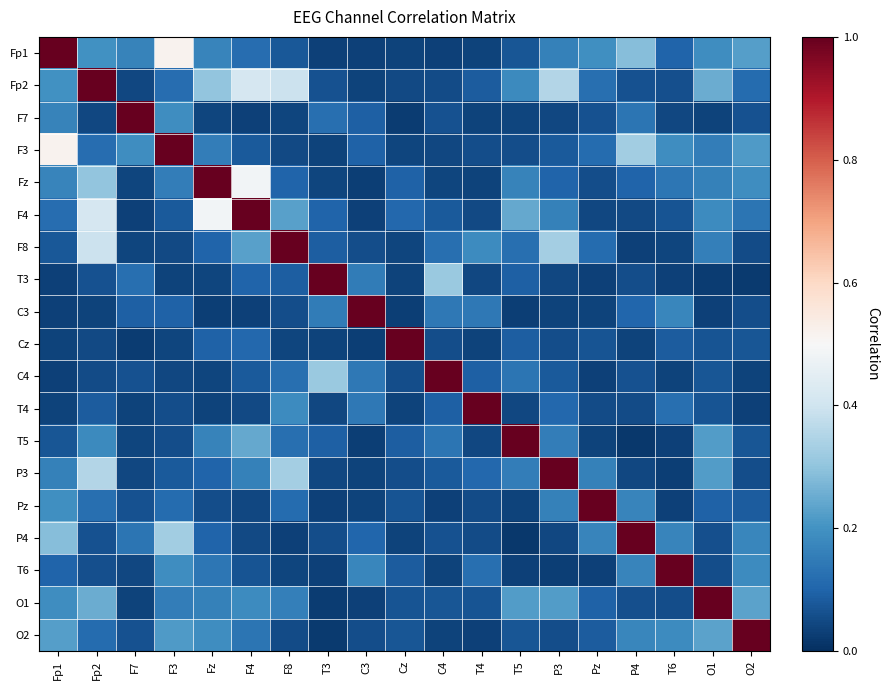

Which has a higher value, Fp1 or F7?

Fp1